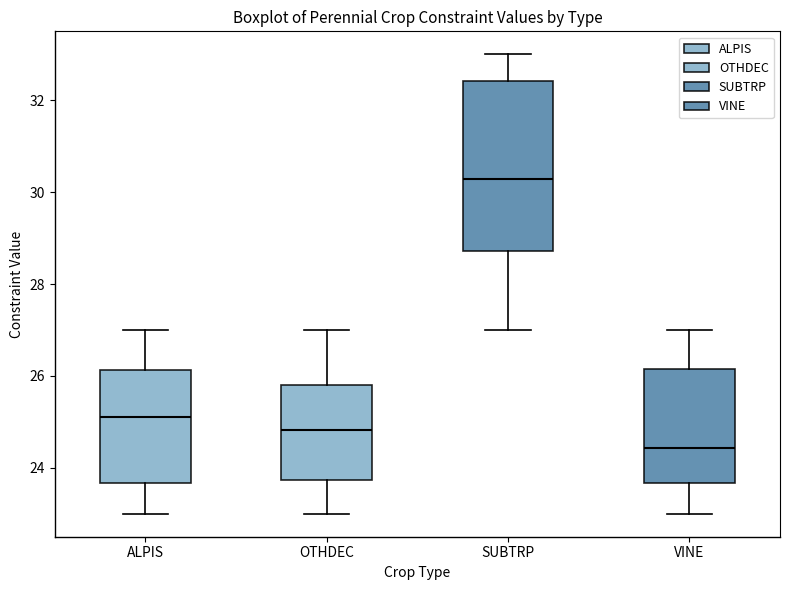

Which box has the highest median line?

SUBTRP